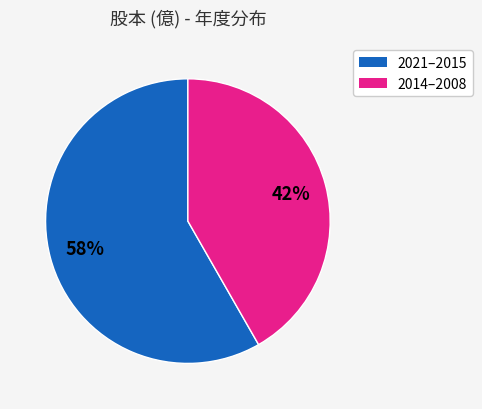

Is there any slice that represents more than half of the pie?

Yes